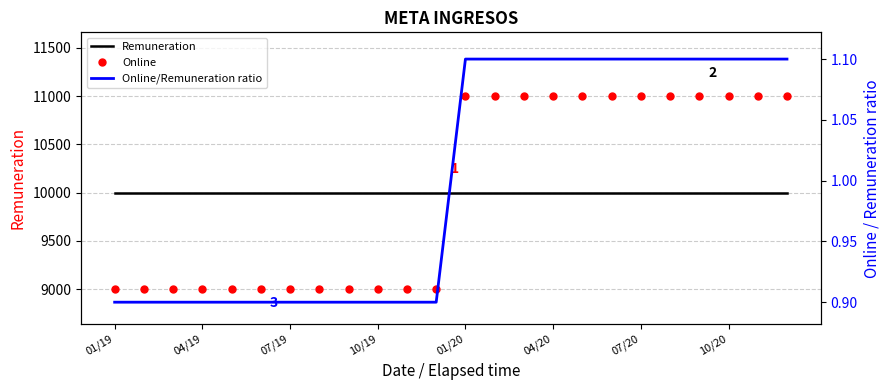

At 04/19, list the series in order from largest to smallest.

Remuneration, Online, Online/Remuneration ratio